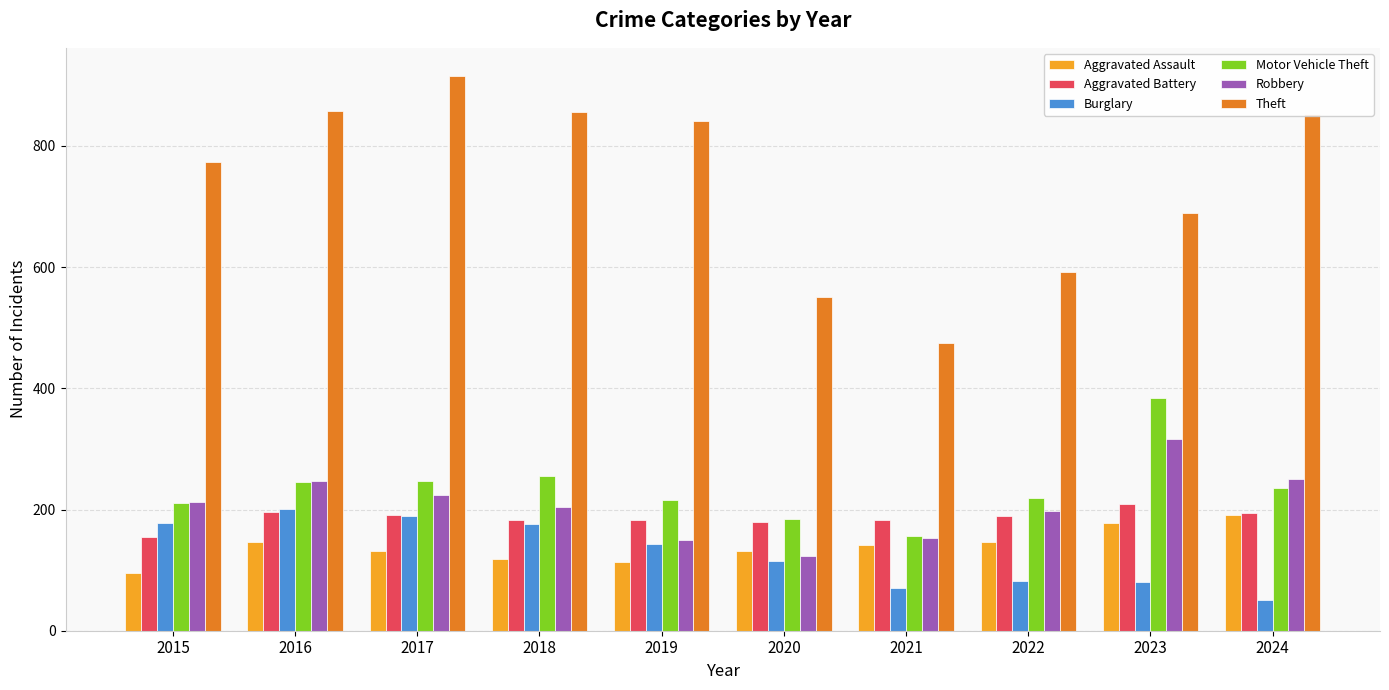

True or false: Aggravated Assault has a value of 164 at 2019.

False